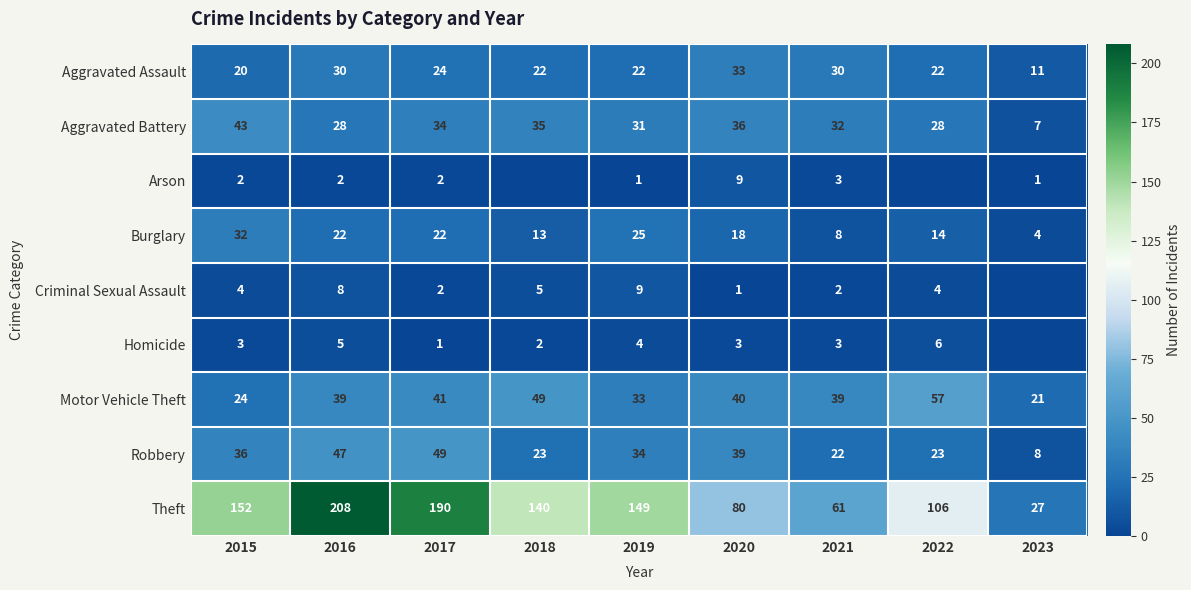

Which has a higher value, 2016 or 2022?

2016